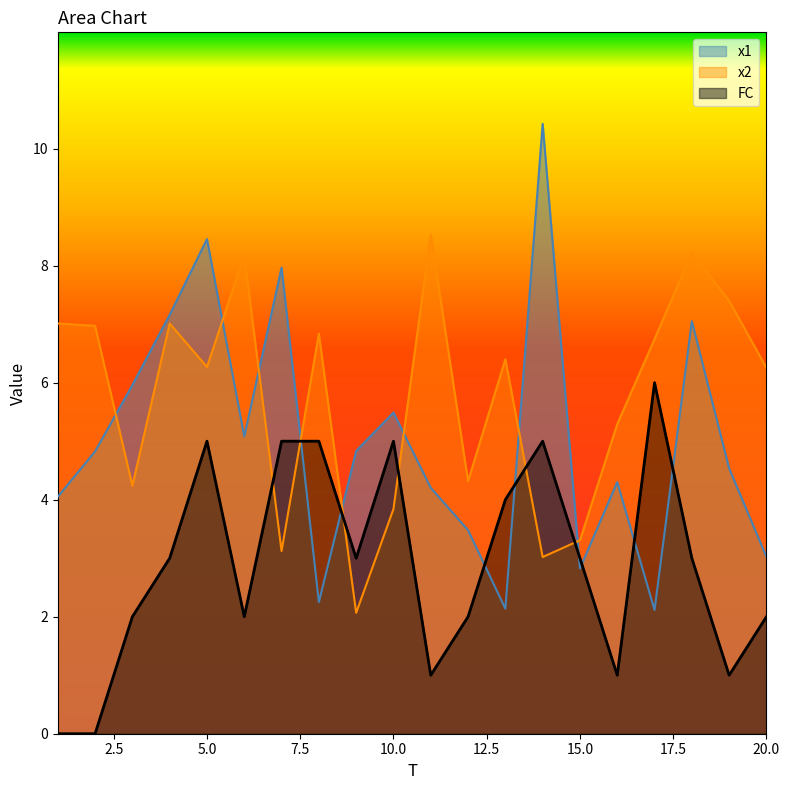

How many lines are shown in the chart?

3